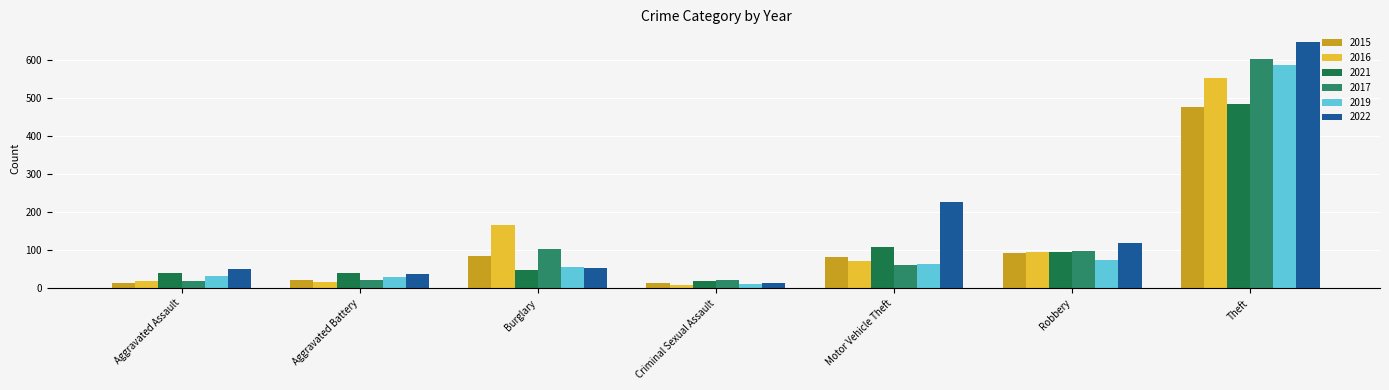

The value of 2022 at Burglary is 30. True or false?

False